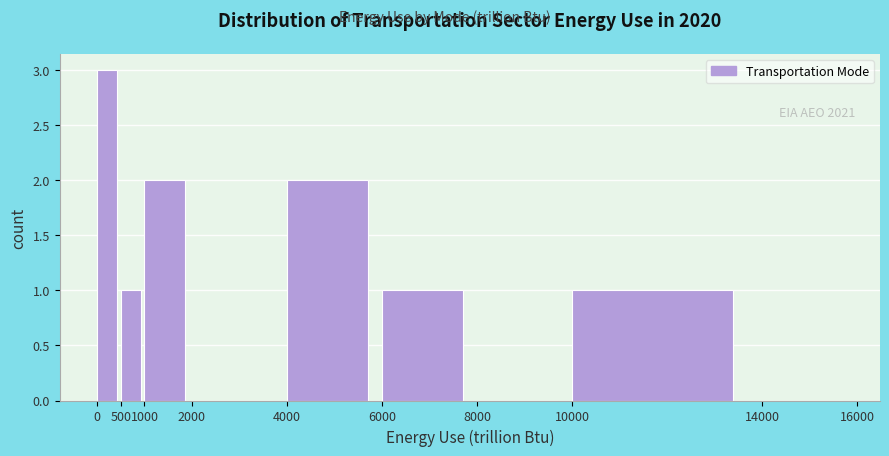

Over which range of the x-axis is the bar tallest?

0 to 500